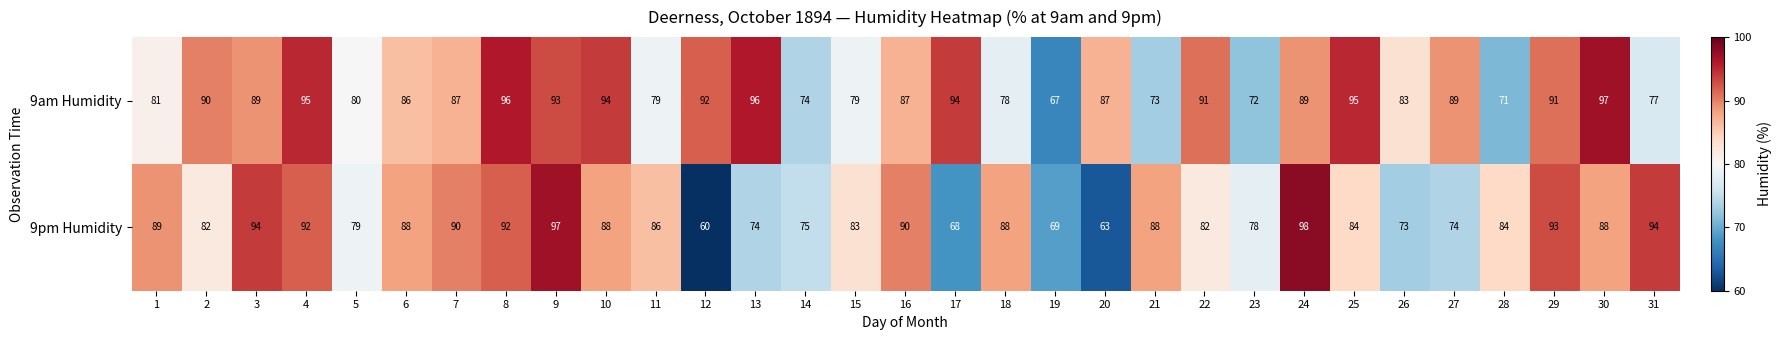

How many series are shown in this chart?

2